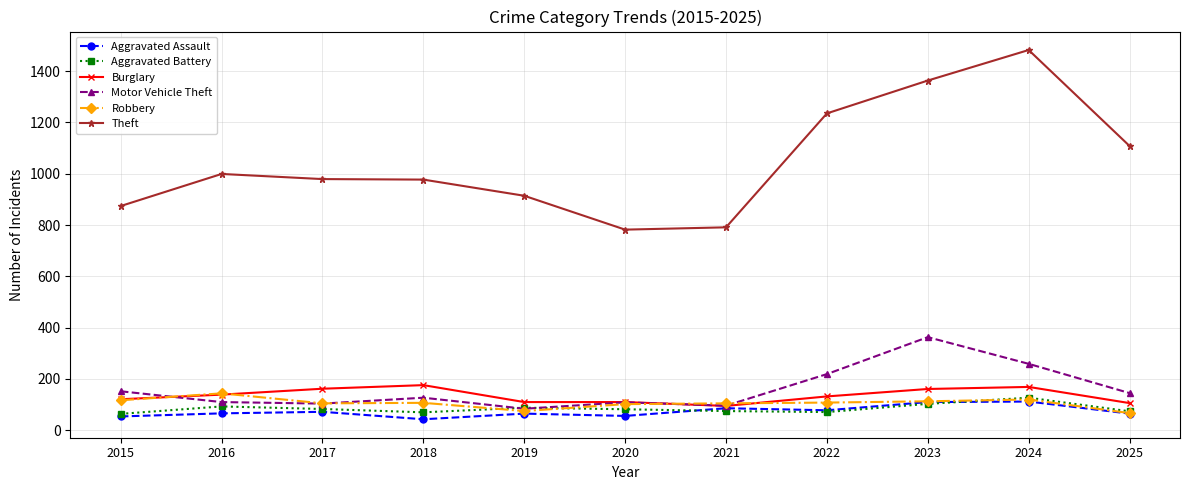

What is the value of the Robbery point at the 10th from the left?

120